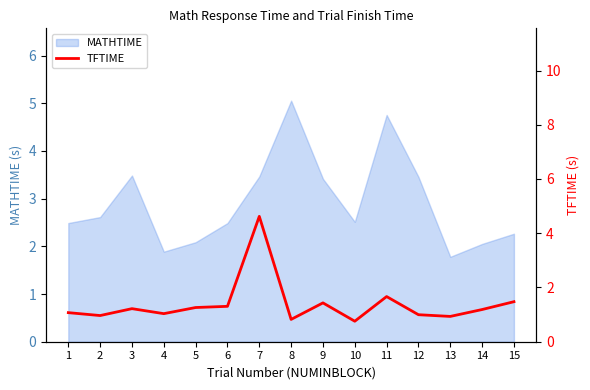

Where does the data first go above 1?

1